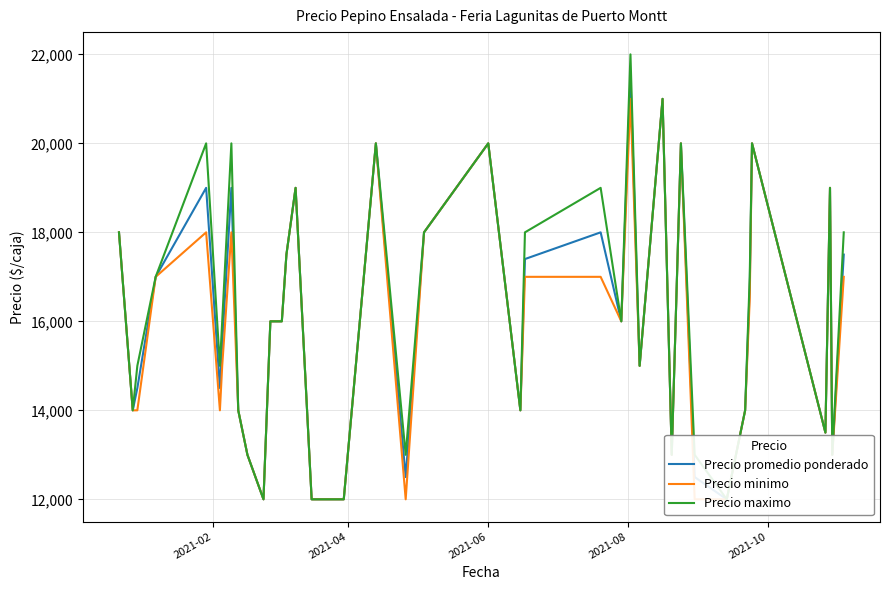

Which series has the largest total across all categories?

Precio maximo